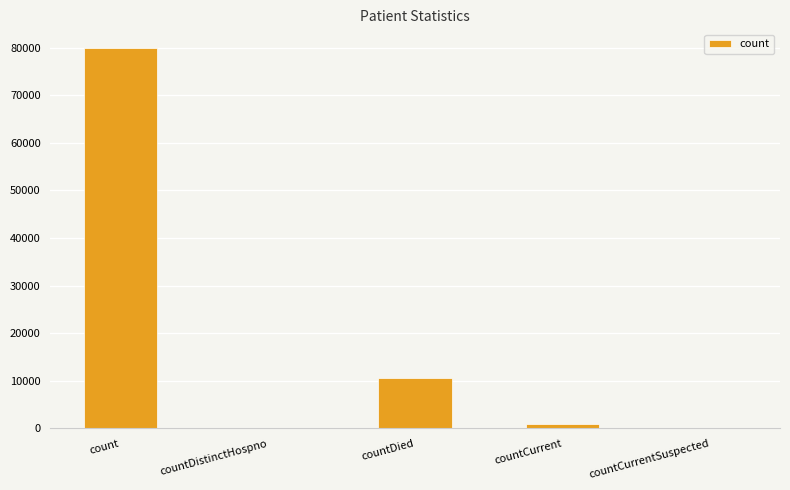

True or false: the data shows 79831 at count.

True